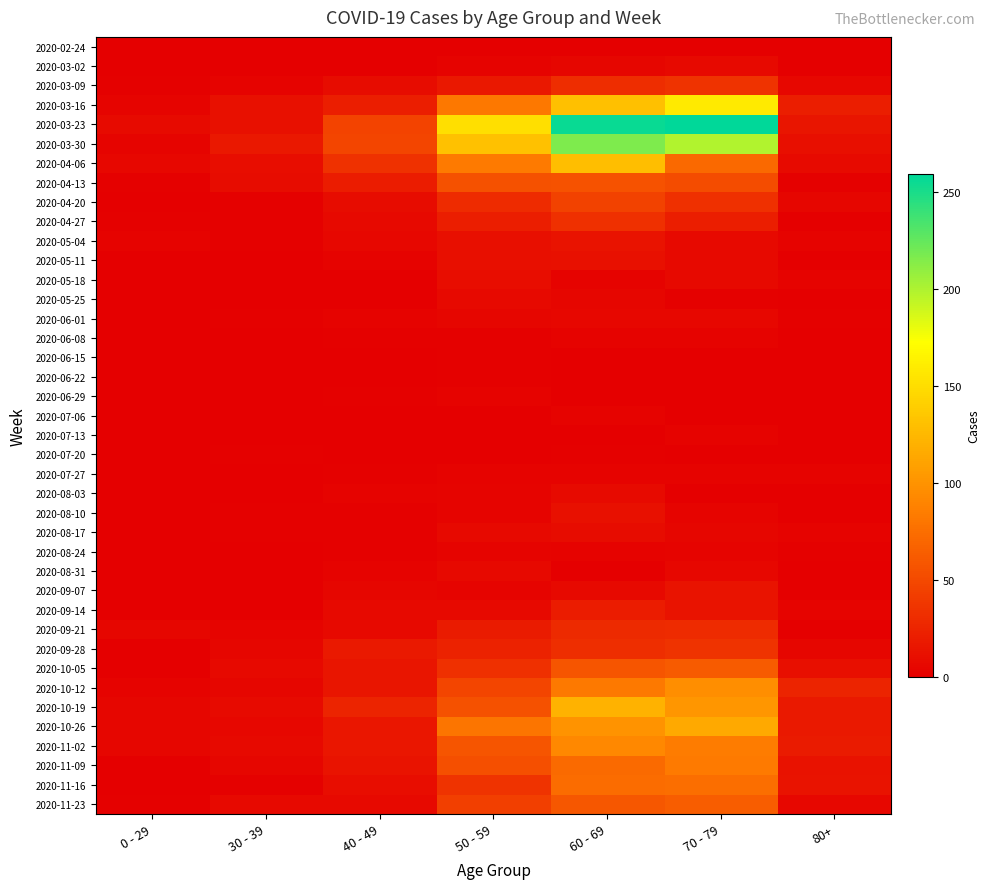

Rank the series at 60 - 69 from highest to lowest value.

2020-03-23, 2020-03-30, 2020-03-16, 2020-04-06, 2020-10-19, 2020-10-26, 2020-11-02, 2020-10-12, 2020-11-16, 2020-11-09, 2020-11-23, 2020-10-05, 2020-04-13, 2020-04-20, 2020-04-27, 2020-09-28, 2020-03-09, 2020-09-21, 2020-09-14, 2020-05-04, 2020-05-11, 2020-08-10, 2020-08-17, 2020-08-03, 2020-09-07, 2020-06-01, 2020-03-02, 2020-05-25, 2020-05-18, 2020-06-08, 2020-07-06, 2020-07-27, 2020-08-24, 2020-07-20, 2020-02-24, 2020-06-15, 2020-08-31, 2020-06-22, 2020-06-29, 2020-07-13